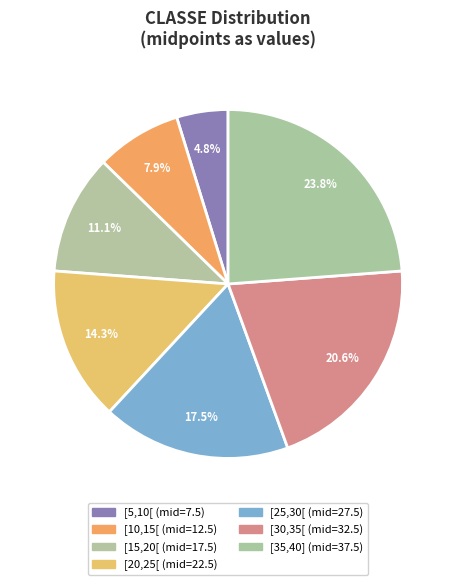

How many slices are in this pie chart?

7